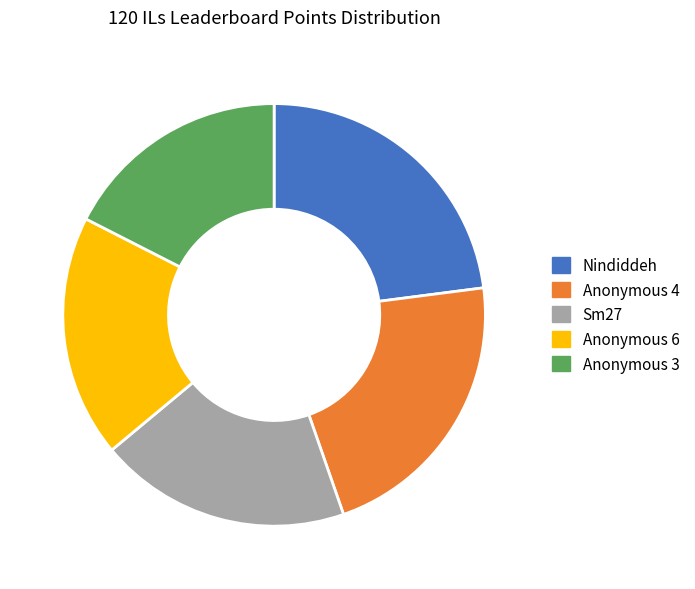

Which category has the biggest portion of the pie?

Nindiddeh